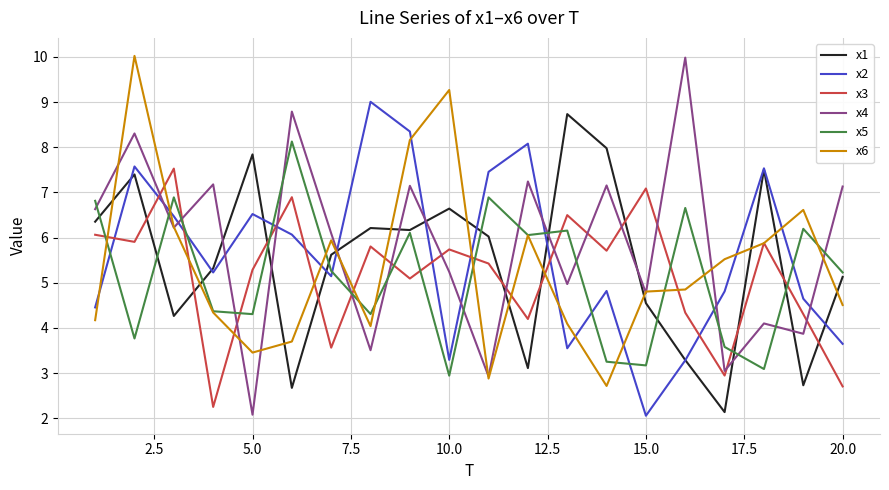

True or false: x3 and x2 intersect in this chart.

True